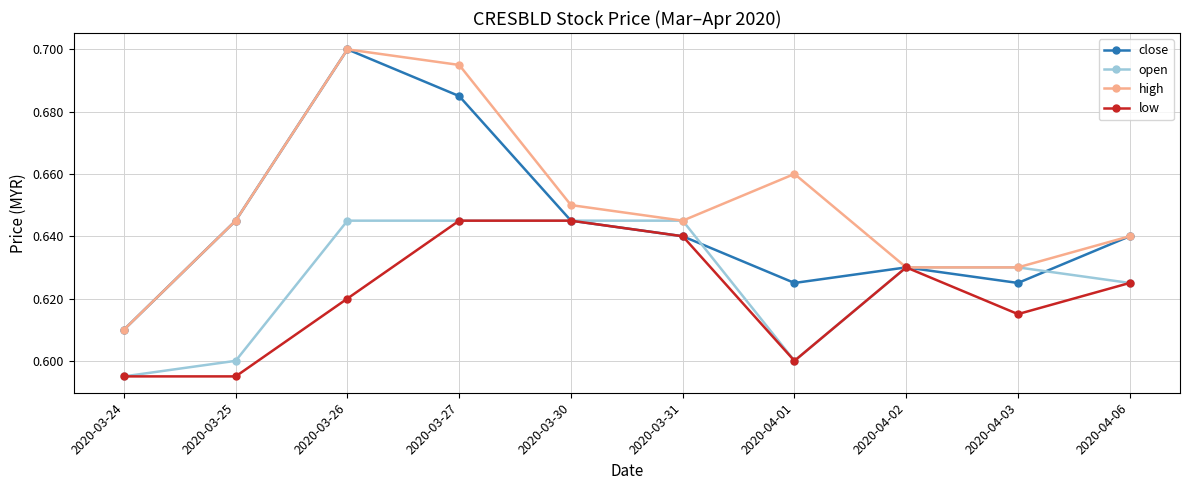

Count the number of categories in the chart.

10